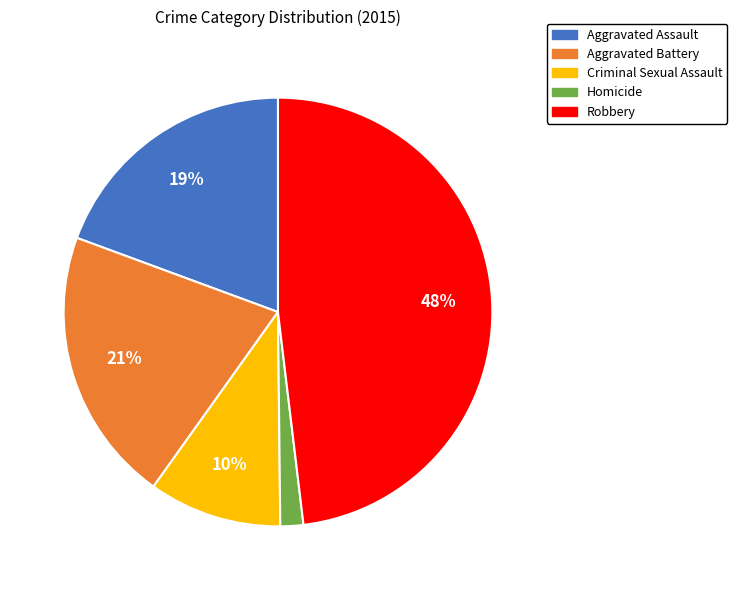

Between Criminal Sexual Assault and Aggravated Battery, which is larger?

Aggravated Battery